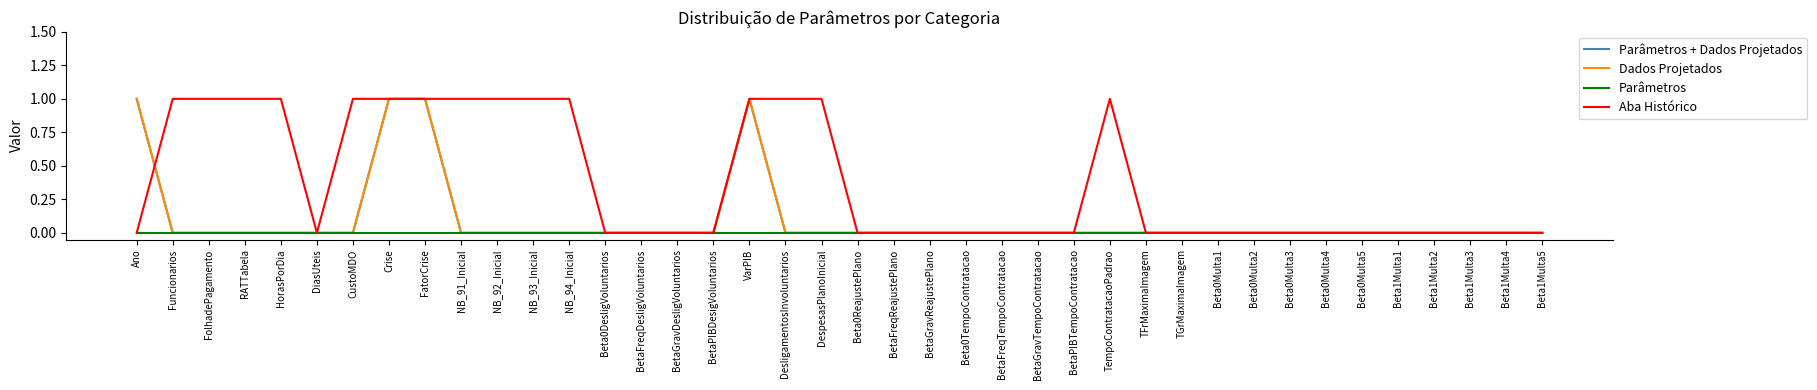

Does the chart display data point markers on the line(s)?

No